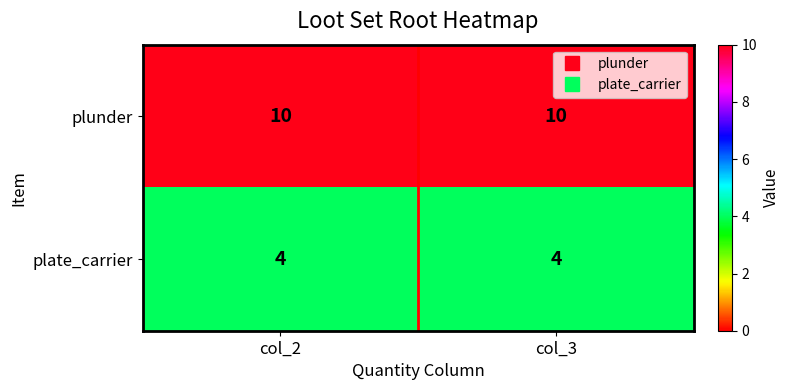

What is the spread (max minus min) of values at col_2?

6